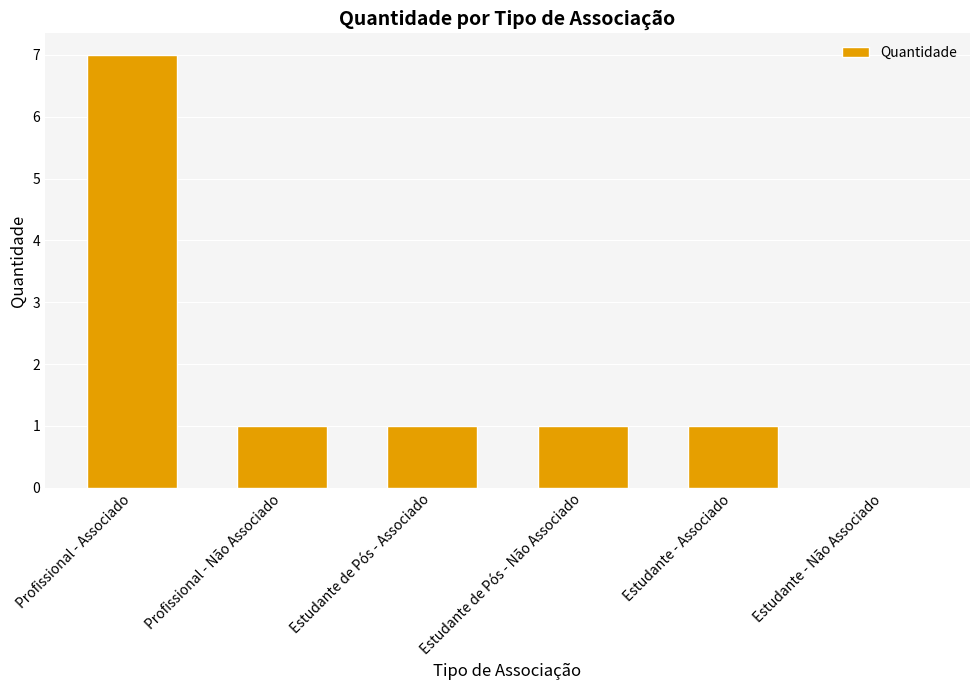

What is the sum of all values?

11